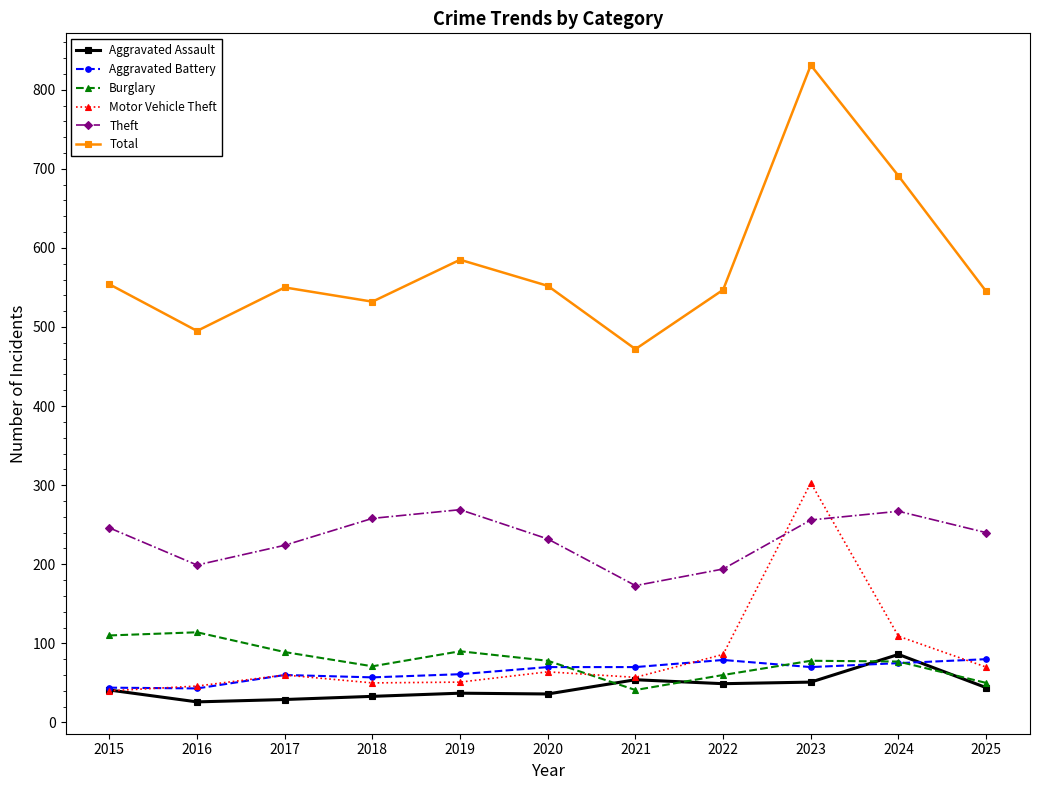

Is it true that Total equals 831 at 2023?

True